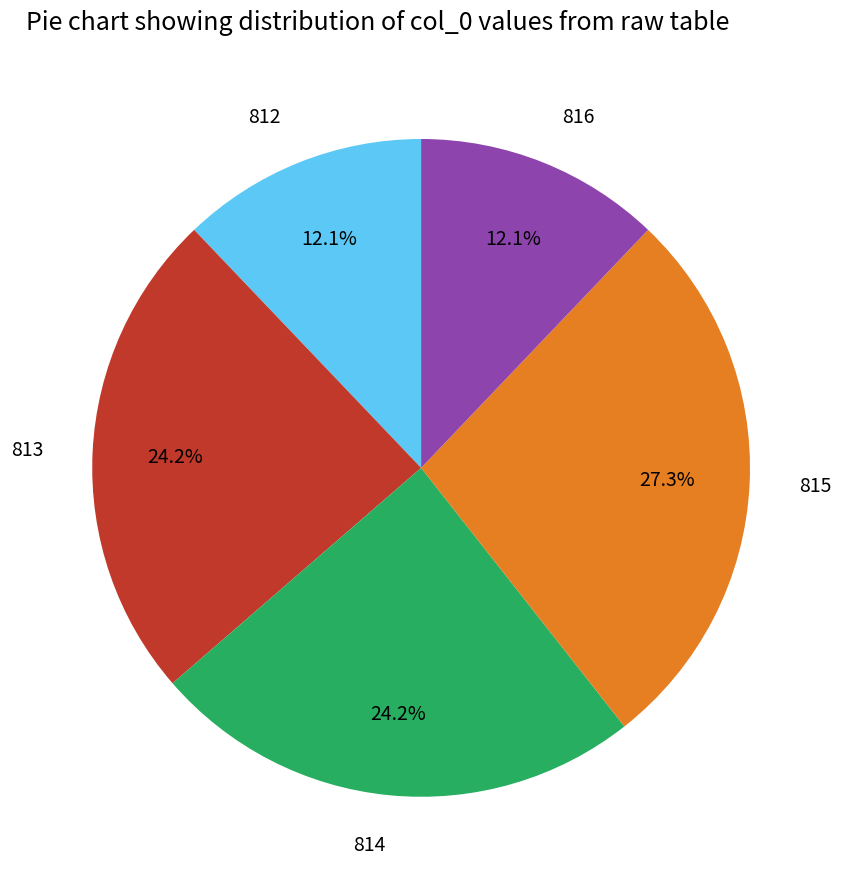

What percentage is NOT represented by 816?

87.9%